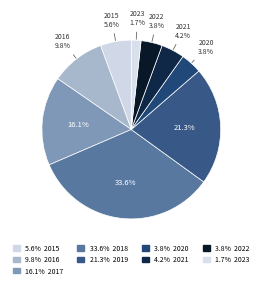

How many slices are in this pie chart?

9